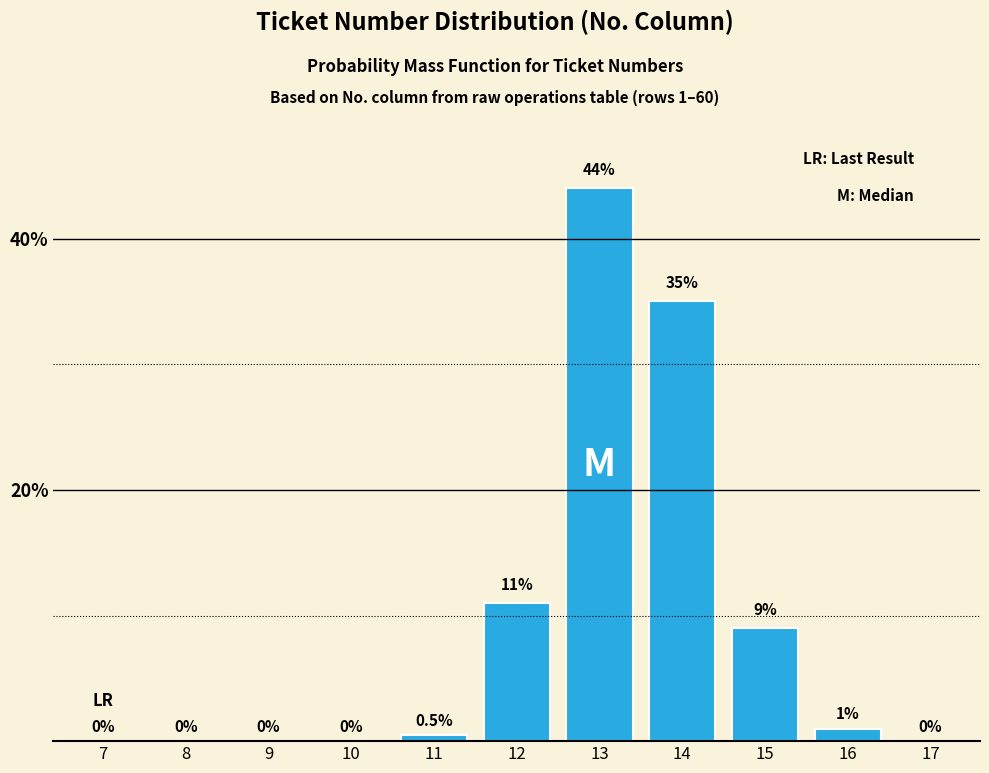

Reading left to right, extract all data points from this chart.

7=0.0	8=0.0	9=0.0	10=0.0	11=0.5	12=11.0	13=44.0	14=35.0	15=9.0	16=1.0